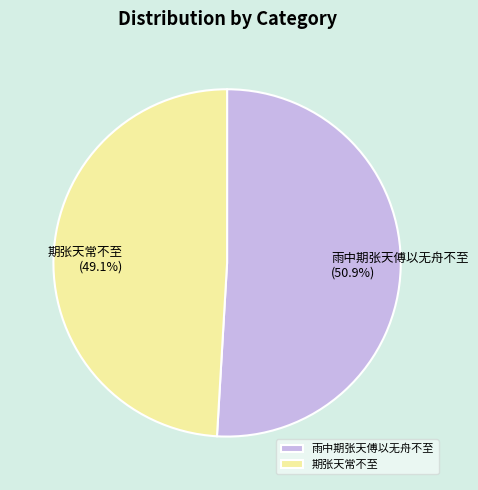

To the nearest percent, what portion does 期张天常不至 represent?

49%